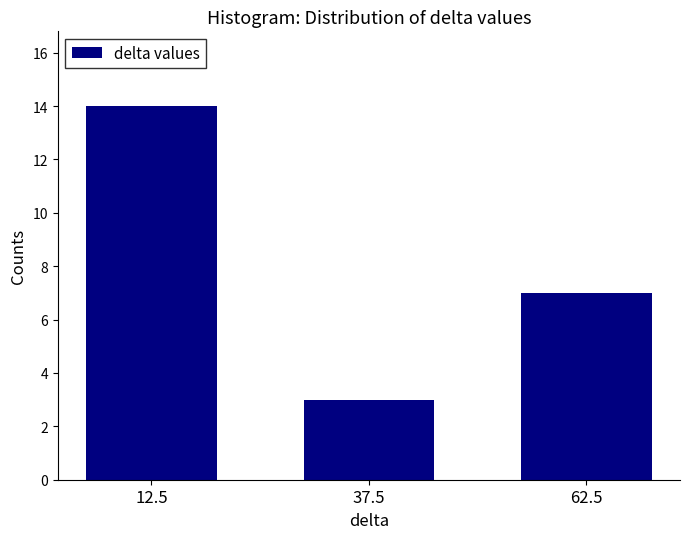

Reading left to right, what are all the values shown in this chart?

14	3	7